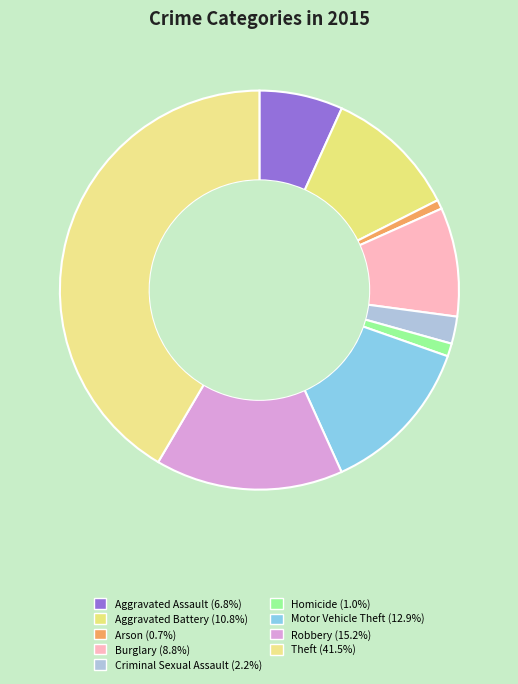

Which category has the smallest portion of the pie?

Arson